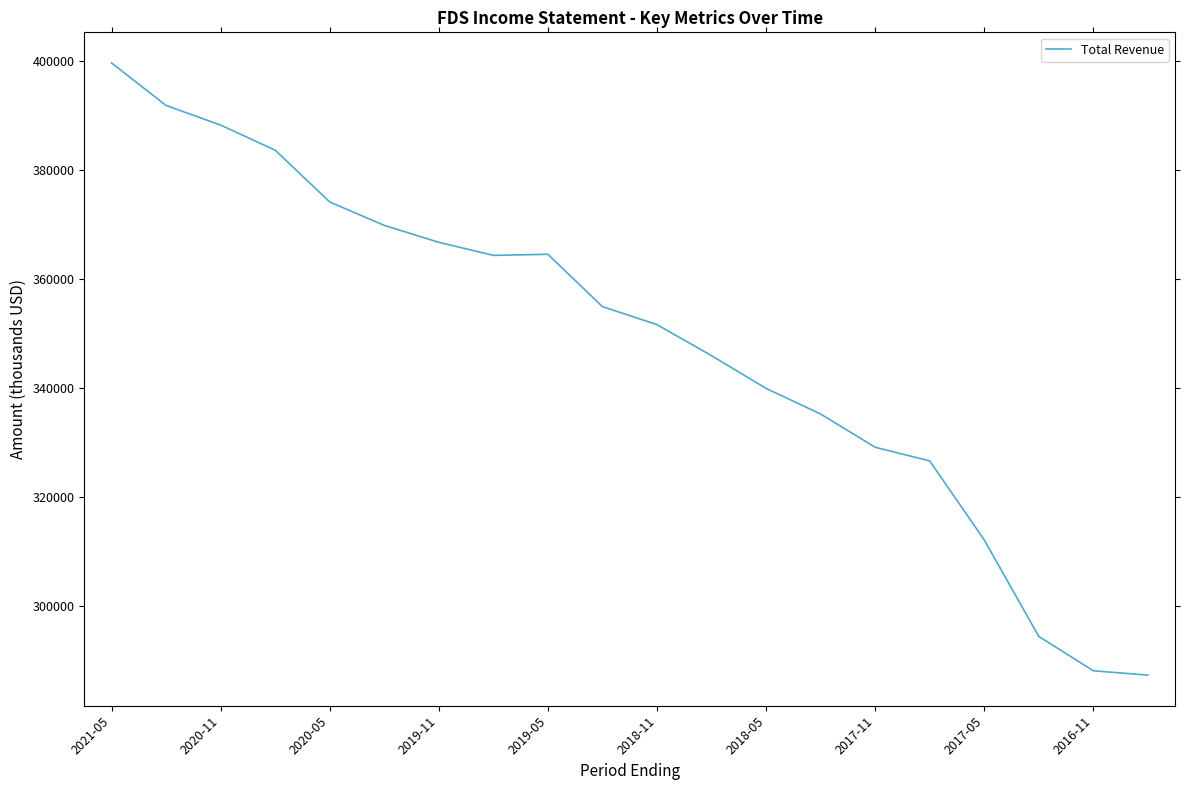

What is the greatest value displayed?

399600